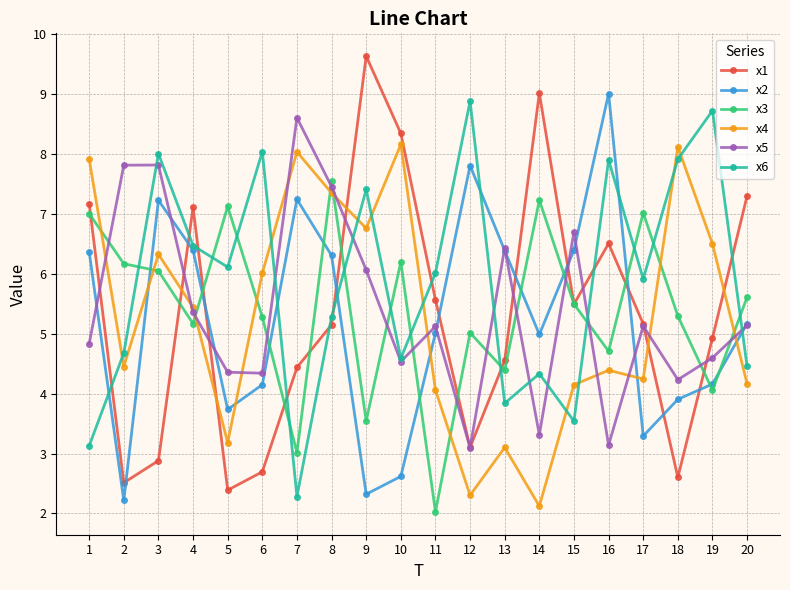

What is the total value across all series at 1?

36.4